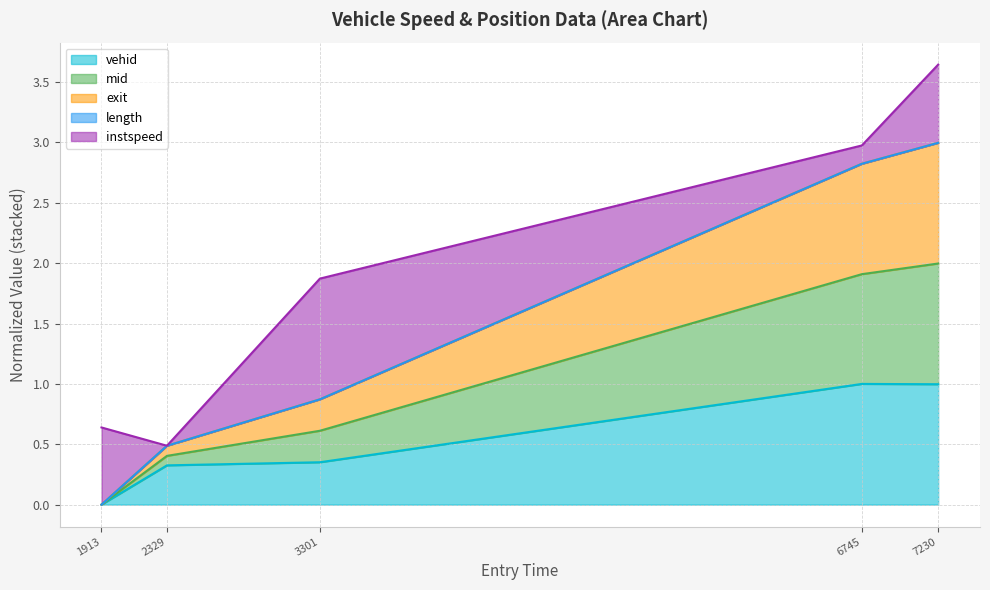

What is the maximum value for vehid?

1.0